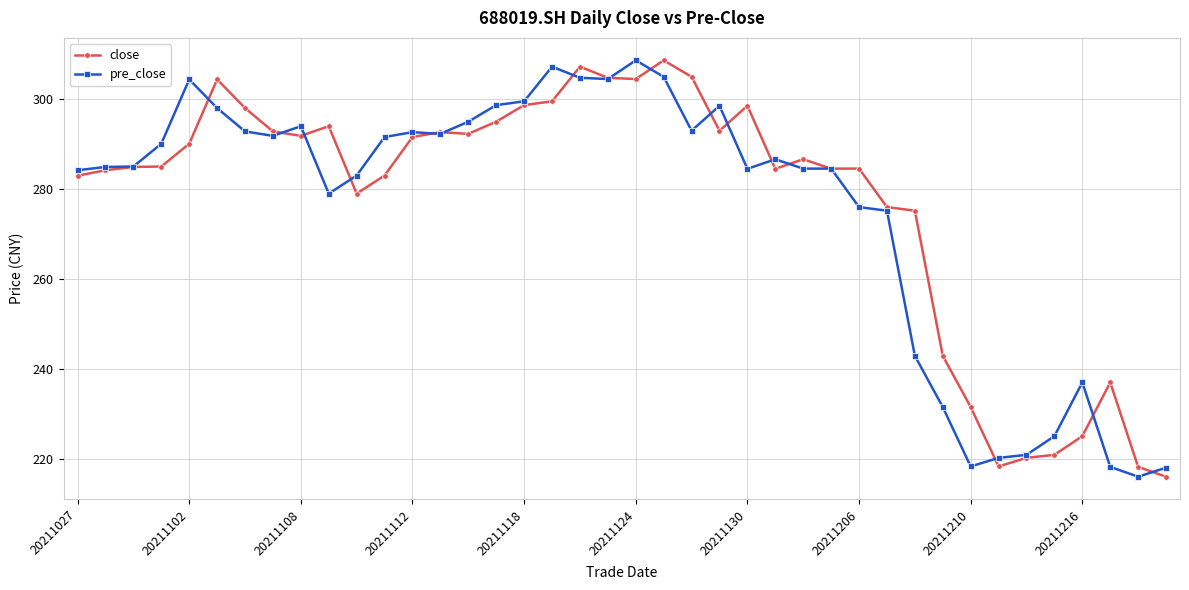

What is the value of the close point at the 23rd from the left?

305.0